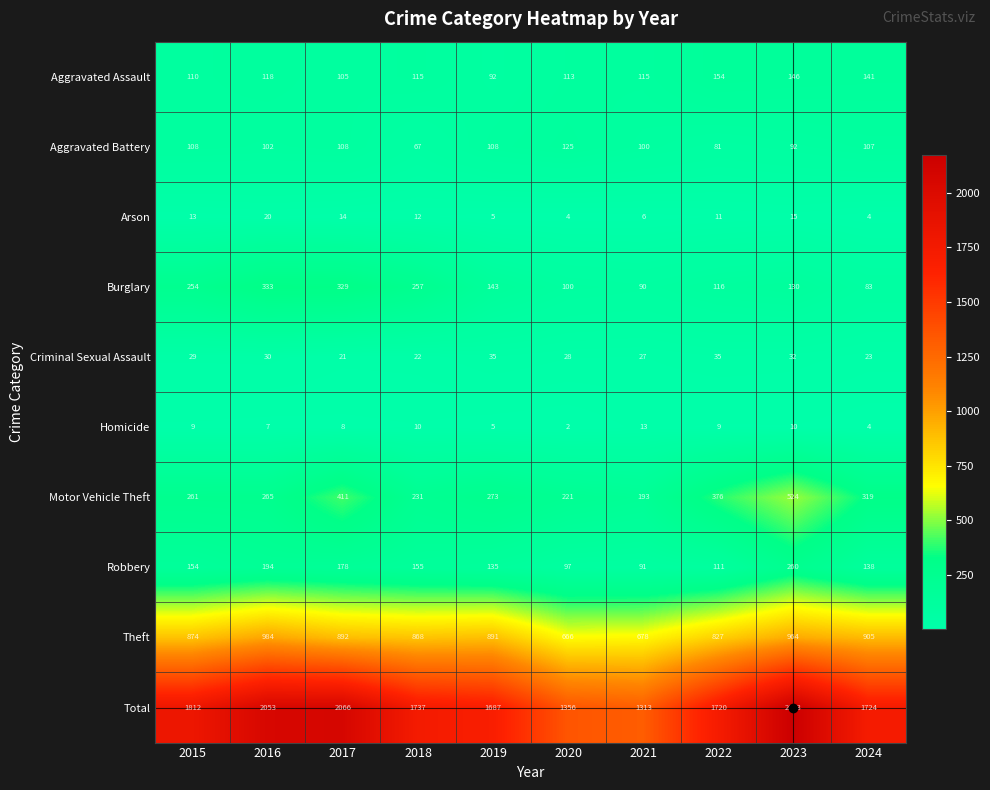

True or false: Theft has a value of 1456 at 2024.

False